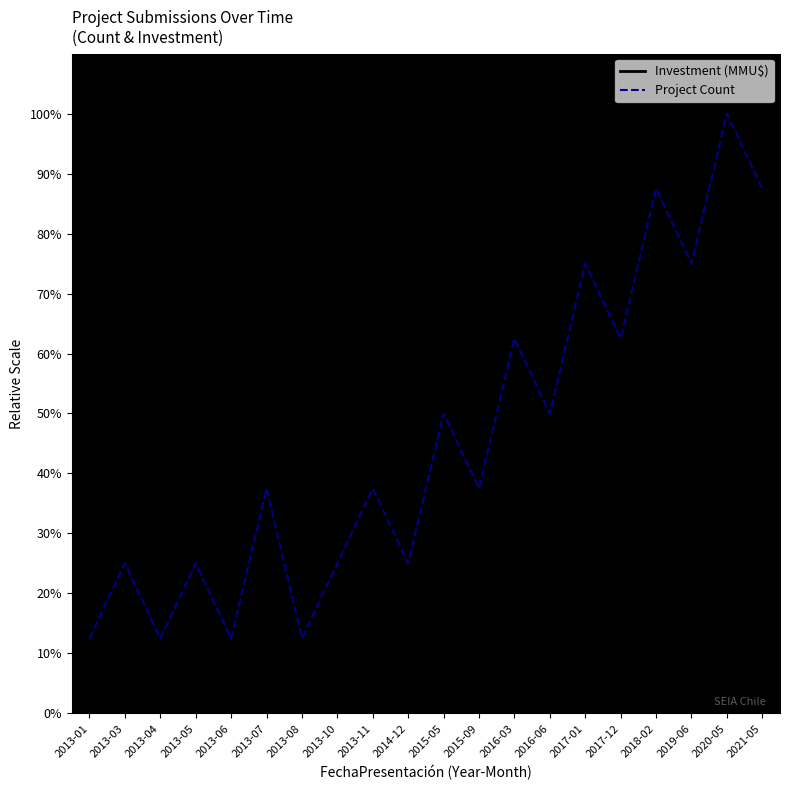

Is it true that Project Count equals 42.9 at 2017-12?

False